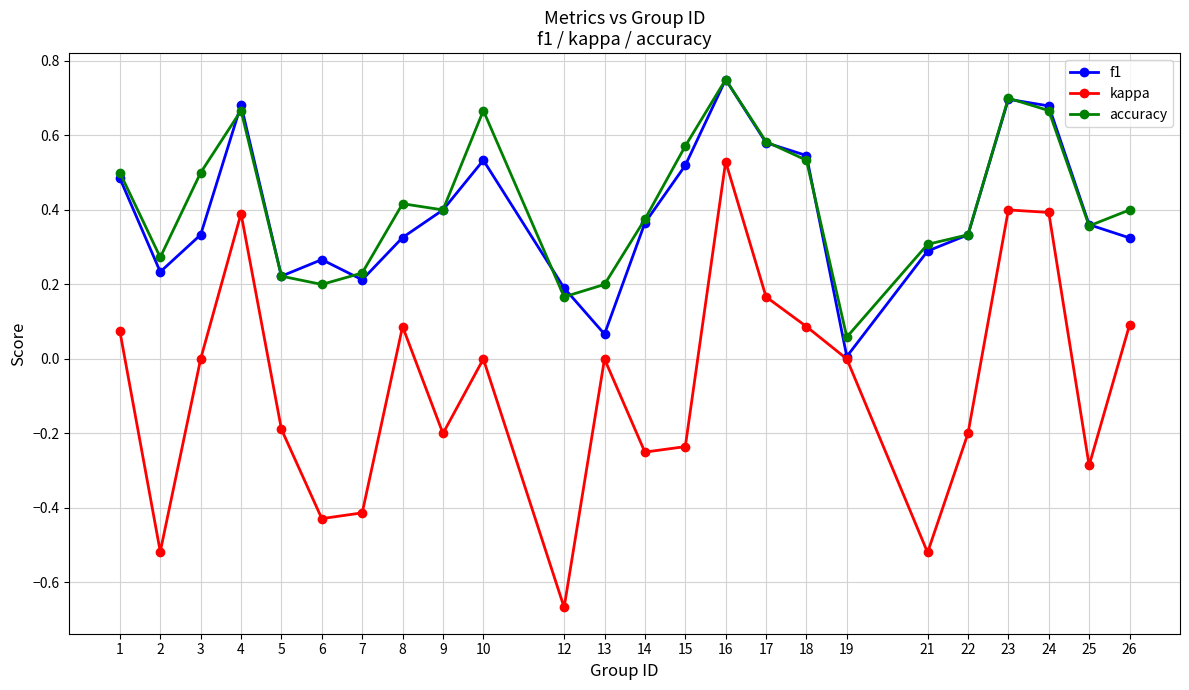

In kappa, how many points are higher than both neighbors (excluding endpoints)?

6